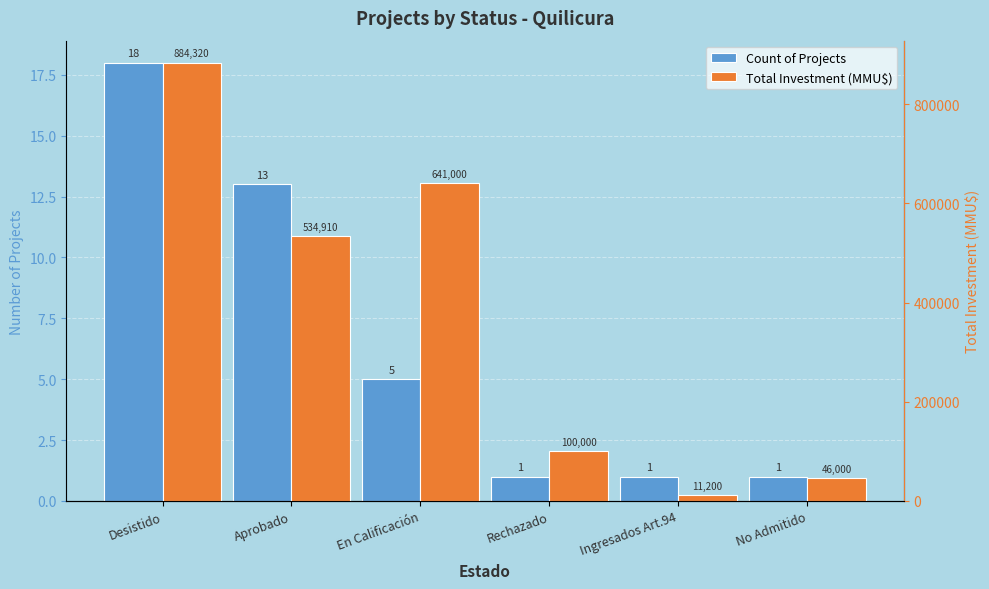

What is the sum of the Count of Projects values at Ingresados Art.94 and Rechazado?

2